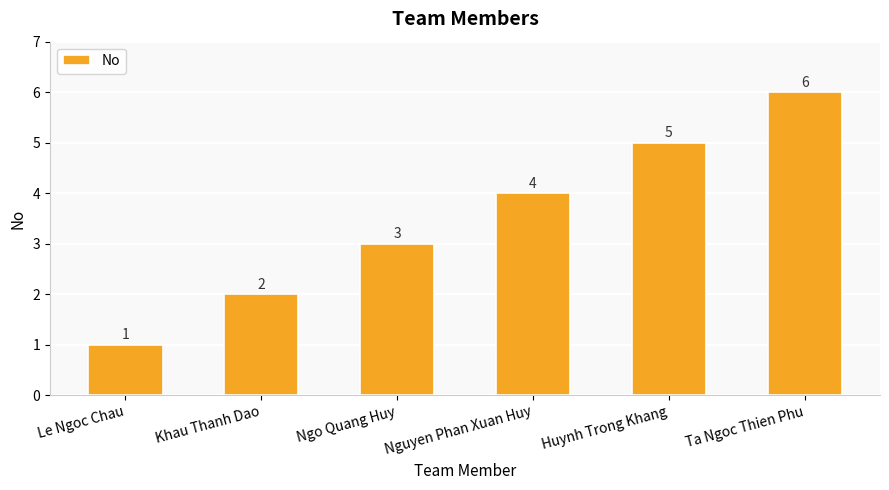

Which has a higher value, Ta Ngoc Thien Phu or Le Ngoc Chau?

Ta Ngoc Thien Phu